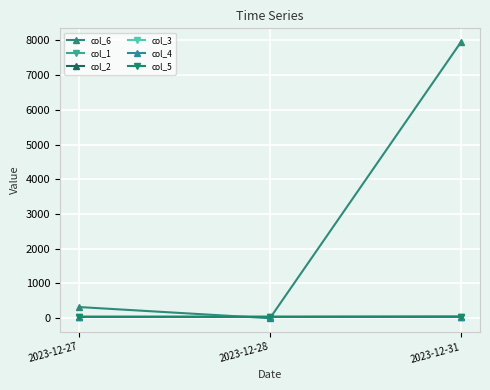

List the labels in order of col_1 value, largest first.

2023-12-31, 2023-12-27, 2023-12-28